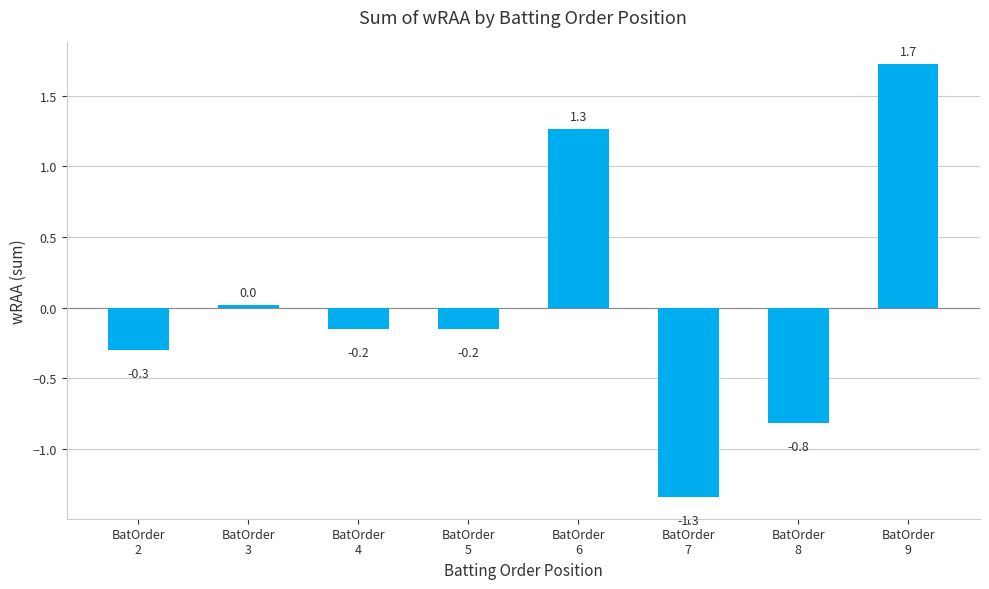

What is the change in value from BatOrder
2 to BatOrder
6?

+1.6